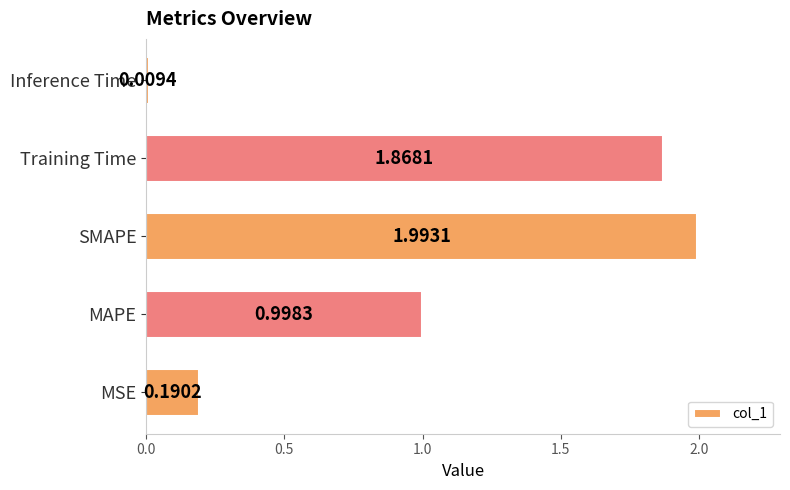

What is the average value?

1.0